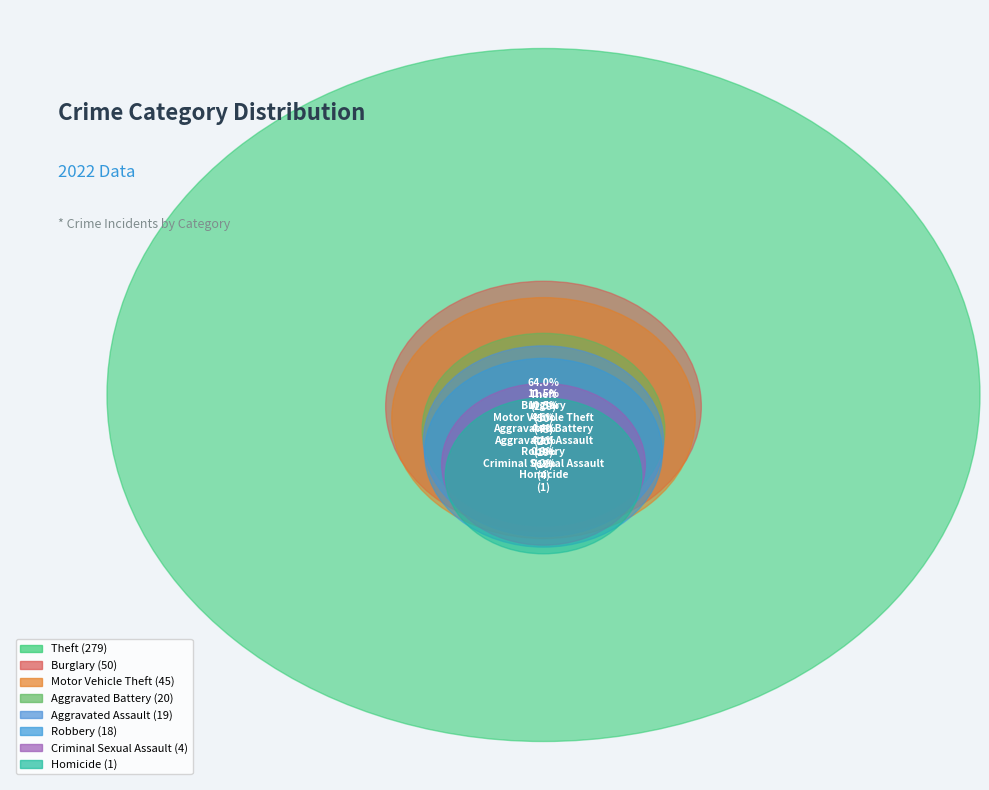

True or false: Arson accounts for 1% of the total.

False